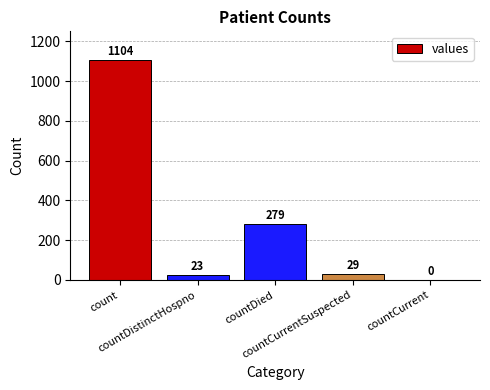

Which has a higher value, countCurrent or countCurrentSuspected?

countCurrentSuspected